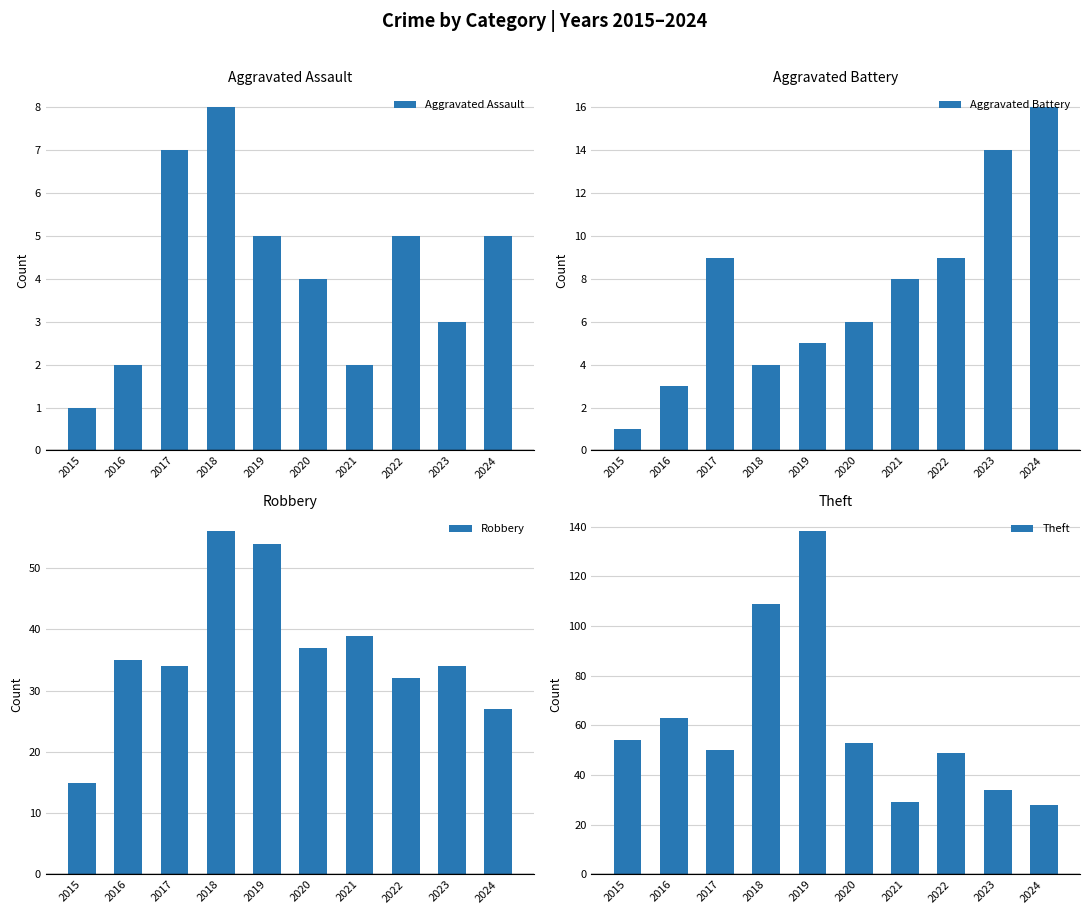

Which series has the widest spread of values?

Theft